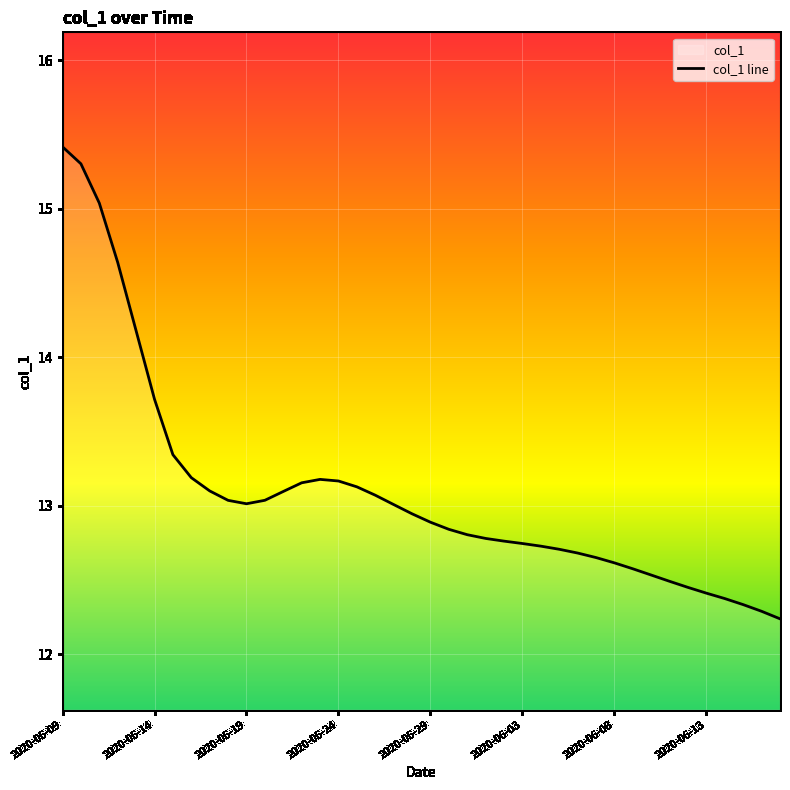

What is the minimum value shown in the chart?

12.2